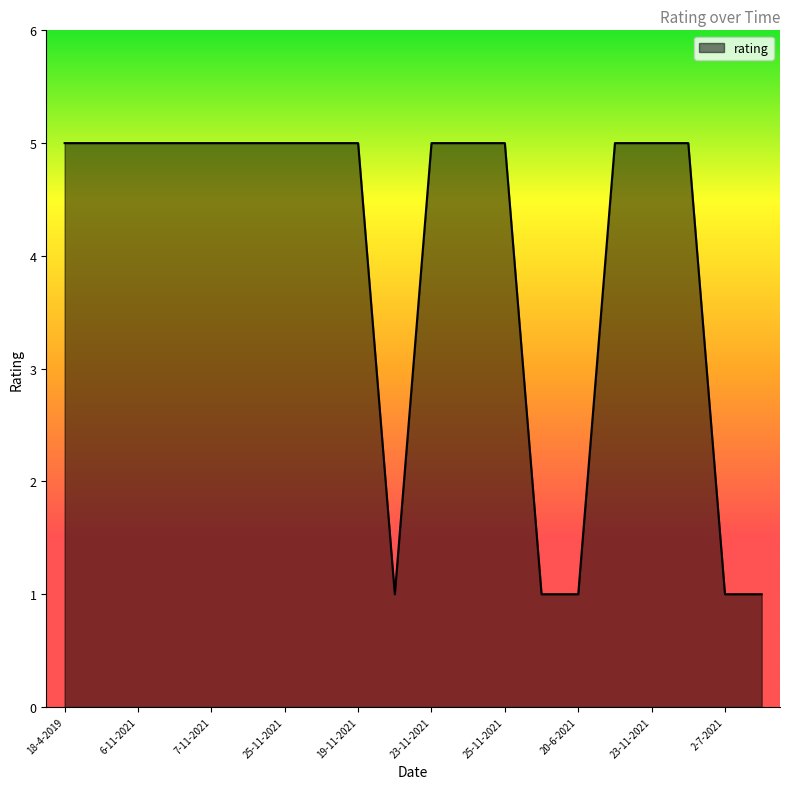

What is the difference between the maximum and minimum values?

4